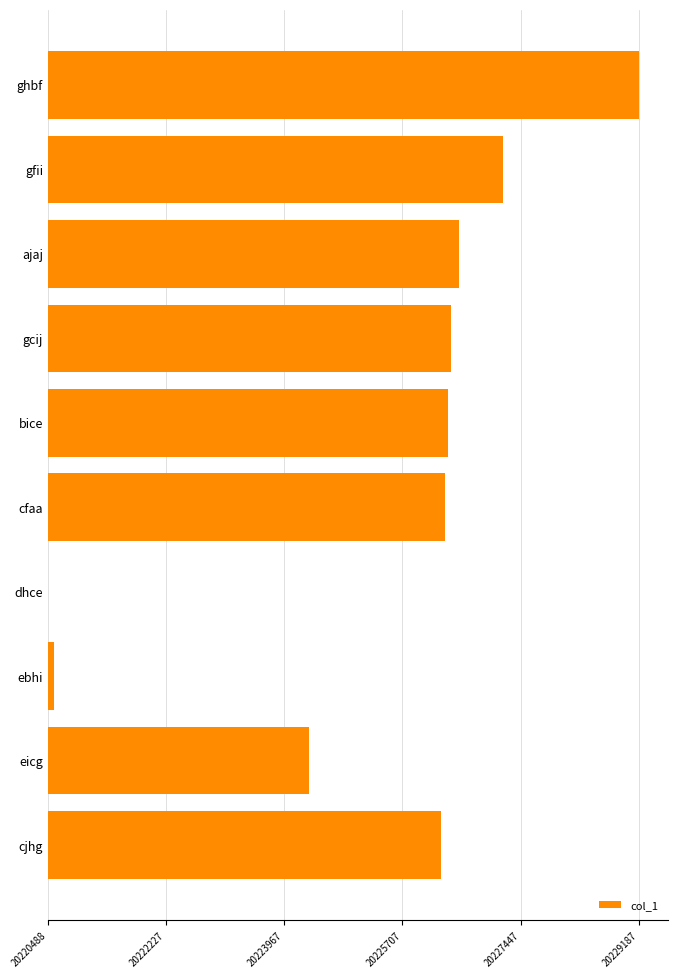

Does the chart contain any negative values?

No